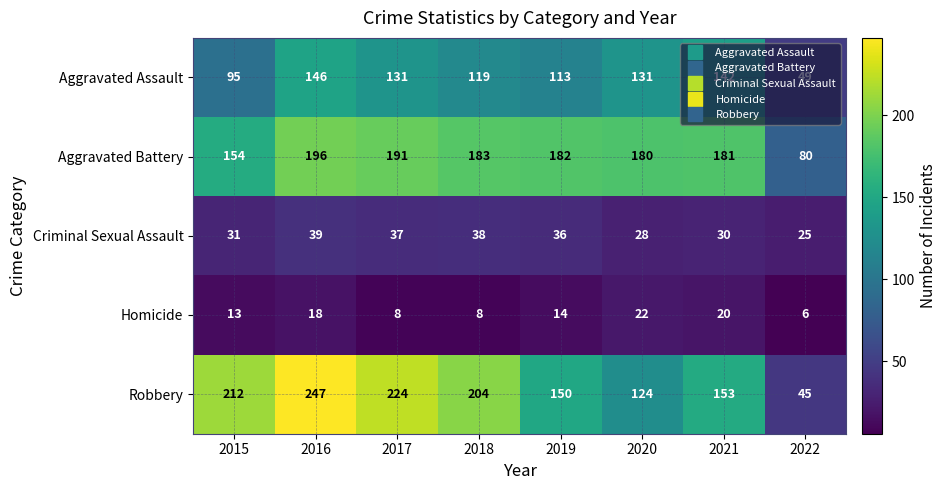

What is the sum of the Homicide values at 2021 and 2015?

33